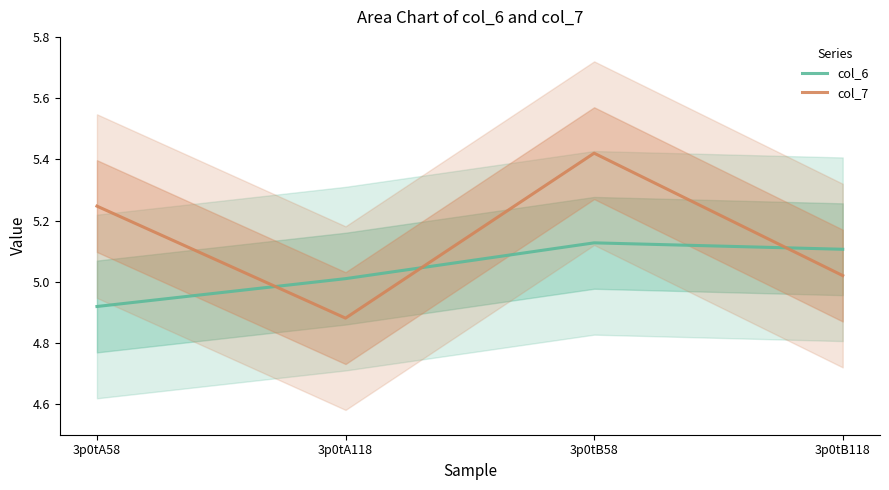

What is the greatest value displayed?

5.4